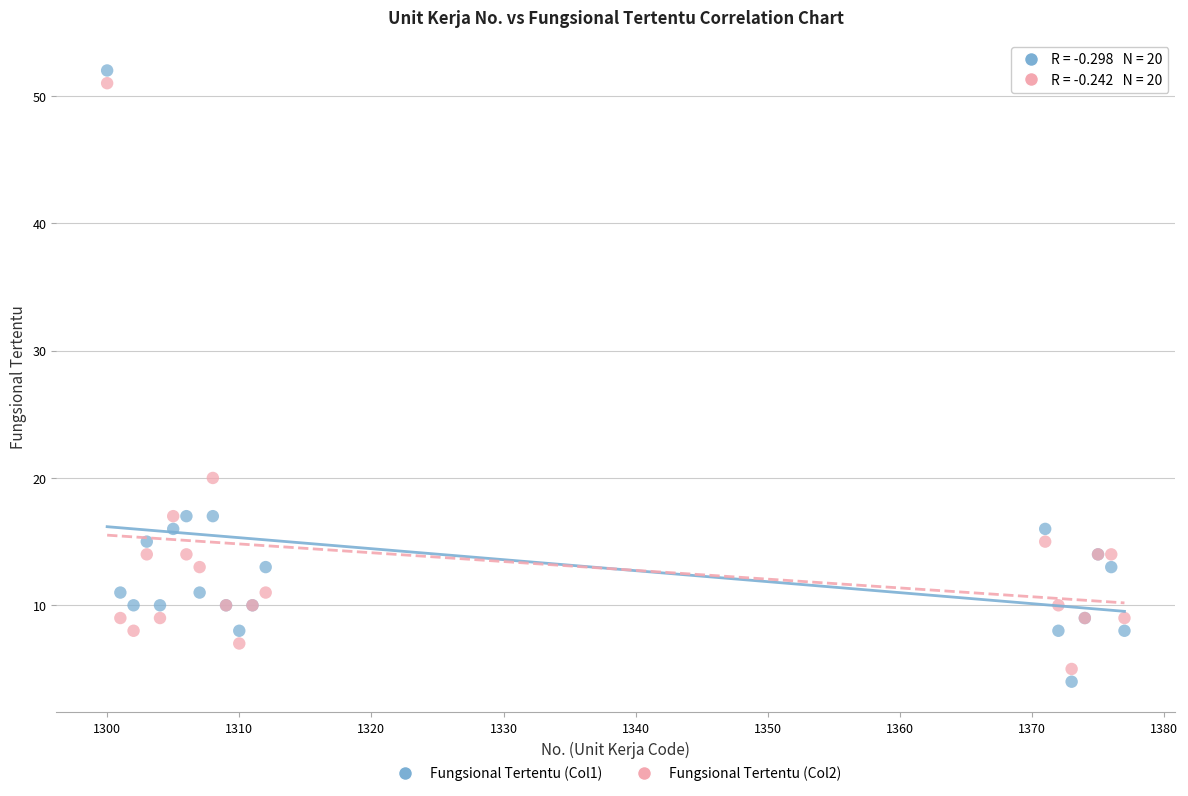

In the Fungsional Tertentu (Col2) series, what Y value is closest to 28?

20